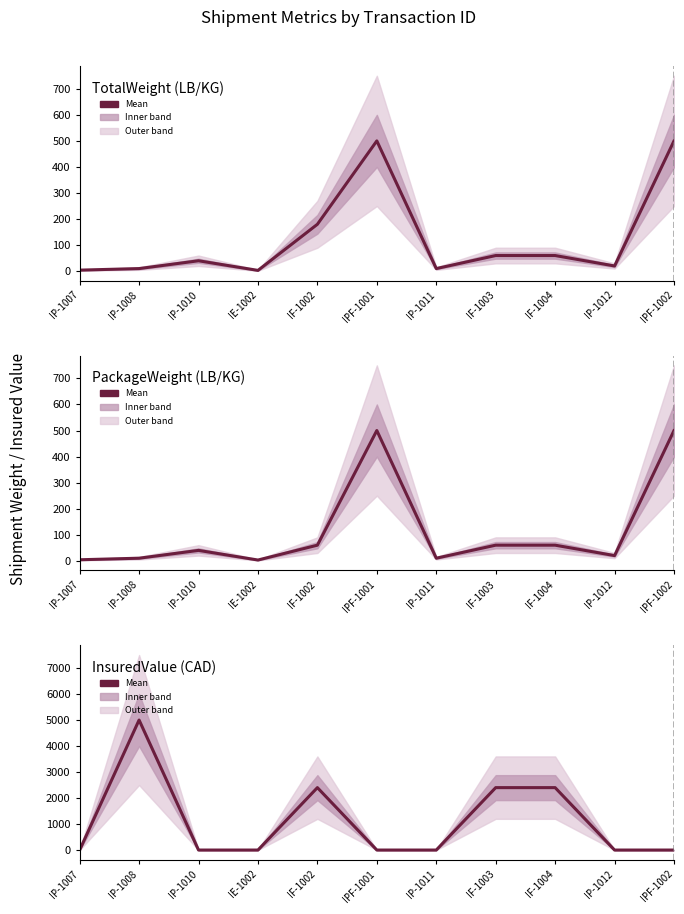

What is the average value of the TotalWeight (LB/KG) series?

126